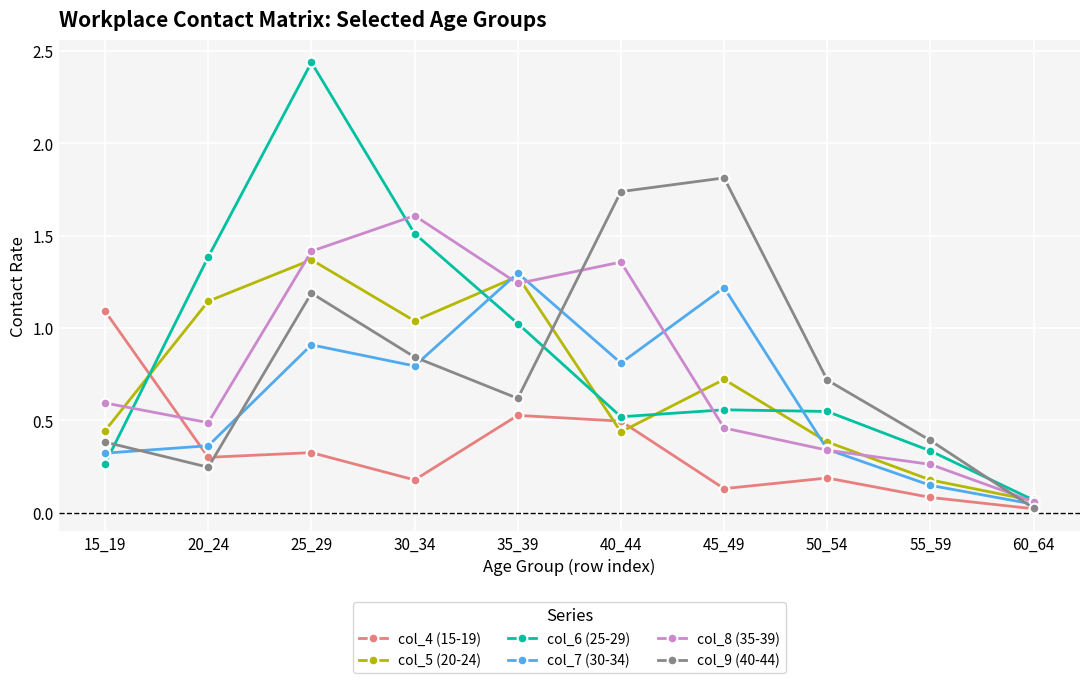

True or false: col_9 (40-44) has more than 2 interior local peaks.

False